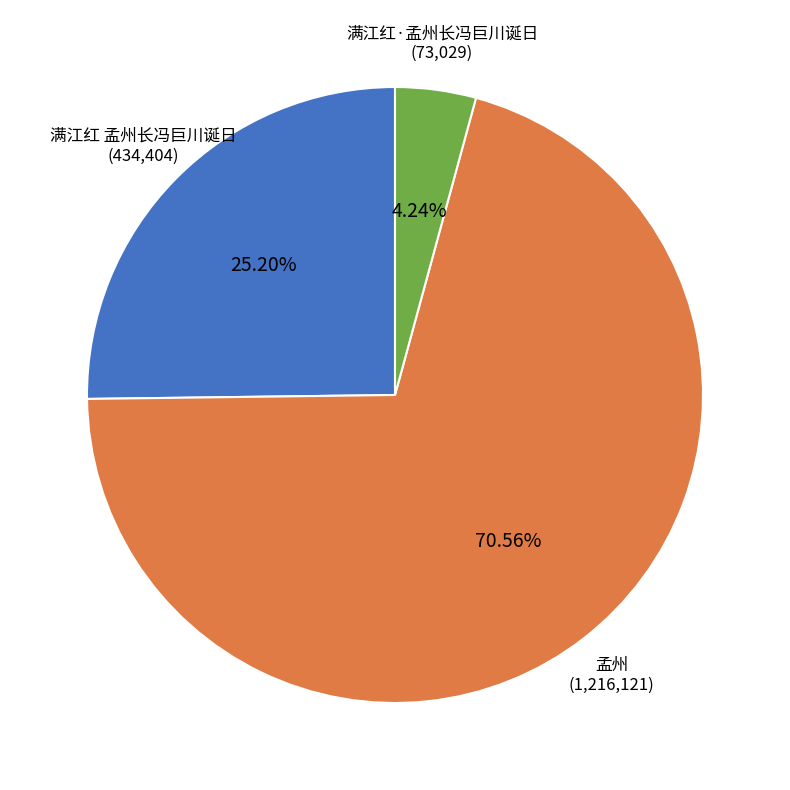

Combined, do 满江红 孟州长冯巨川诞日 and 孟州 account for over 50%?

Yes